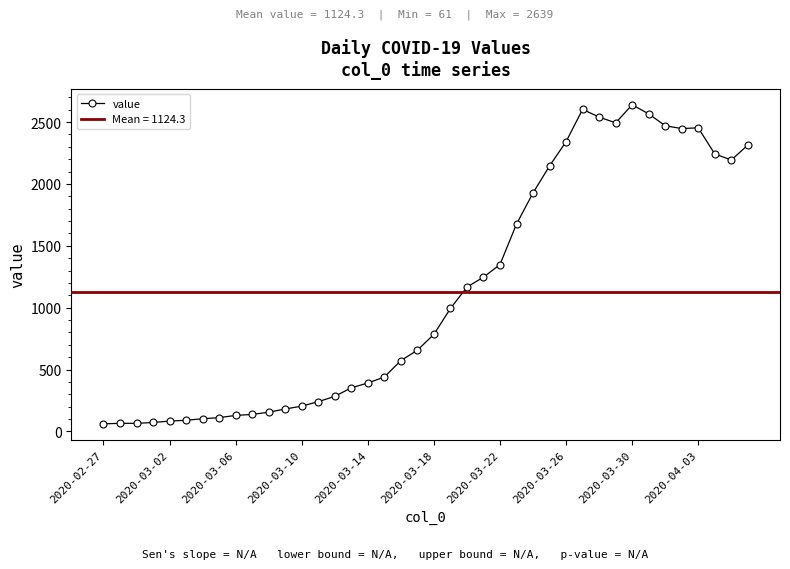

How many data points are less than 784?

20